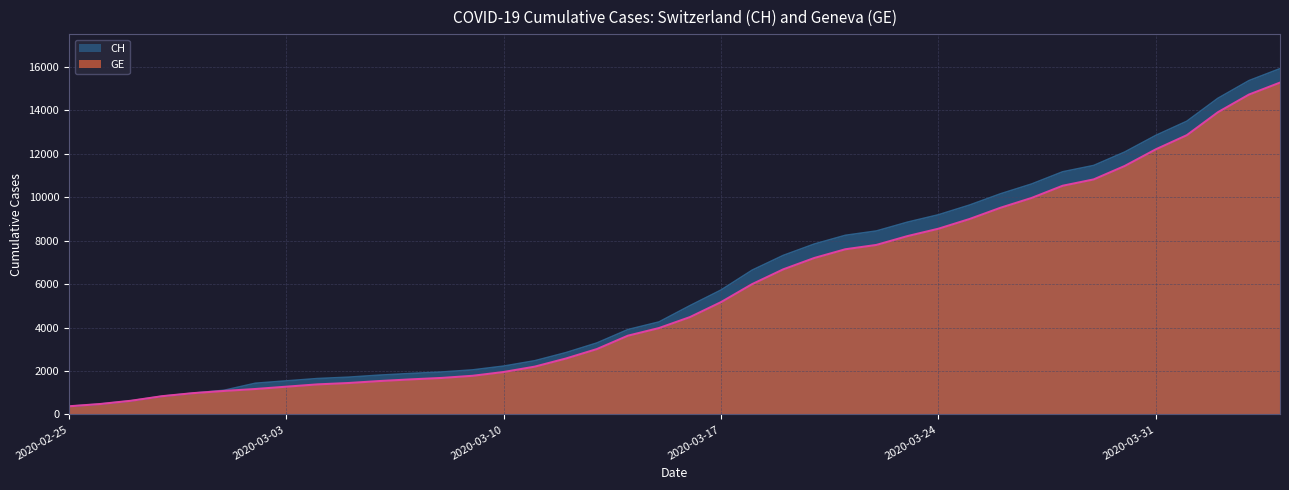

True or false: GE and CH cross at least once.

False